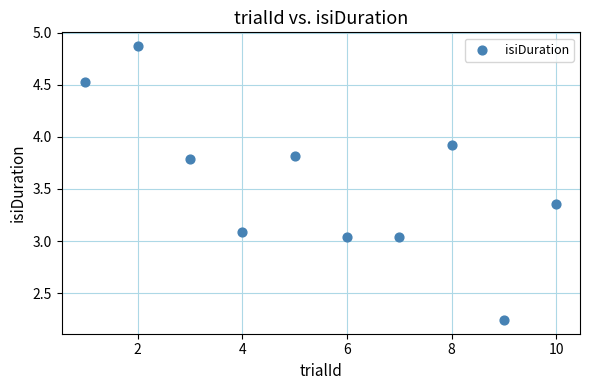

What is the range of X values (max minus min)?

9.0